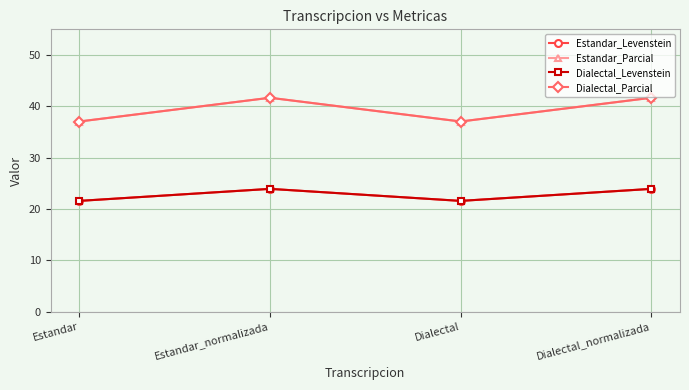

Count the number of categories in the chart.

4